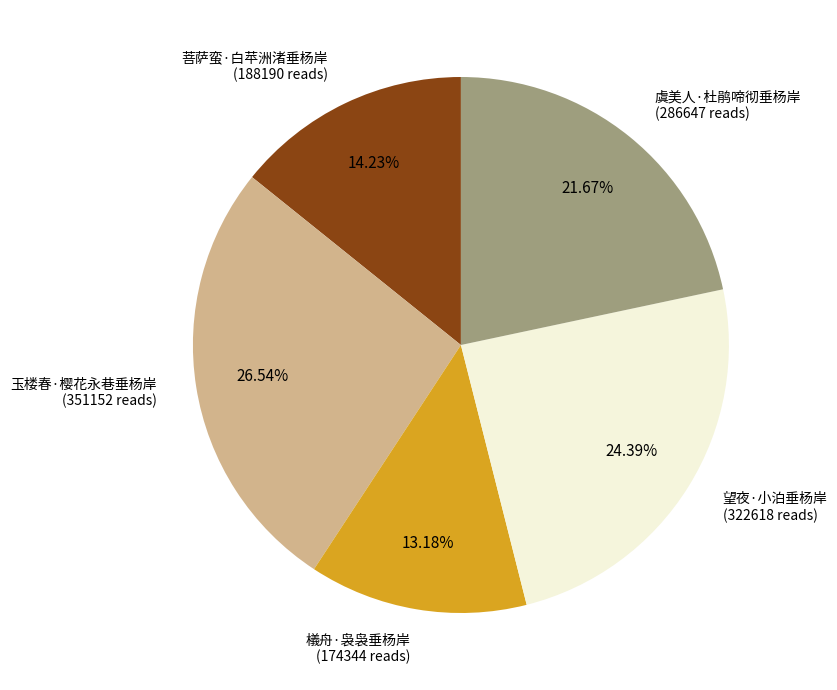

The 望夜·小泊垂杨岸 slice represents 30% of the pie. True or false?

False